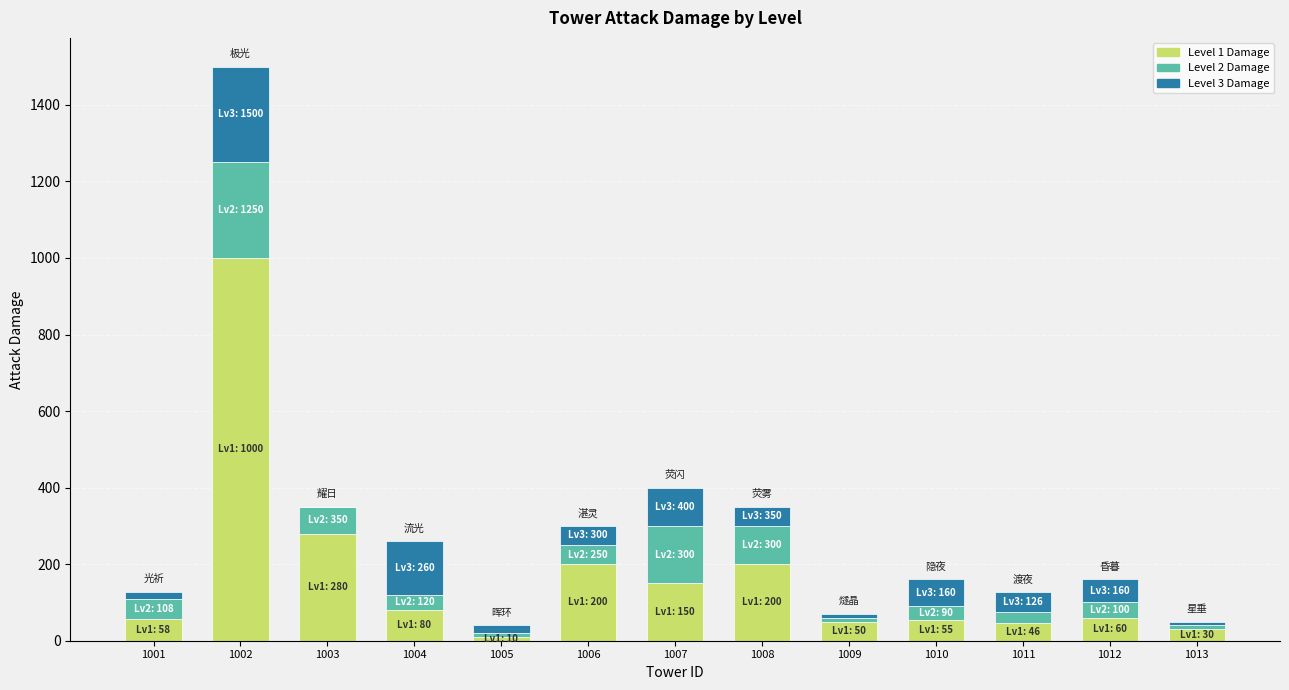

What are all the series names shown in the legend?

Level 1 Damage, Level 2 Damage, Level 3 Damage